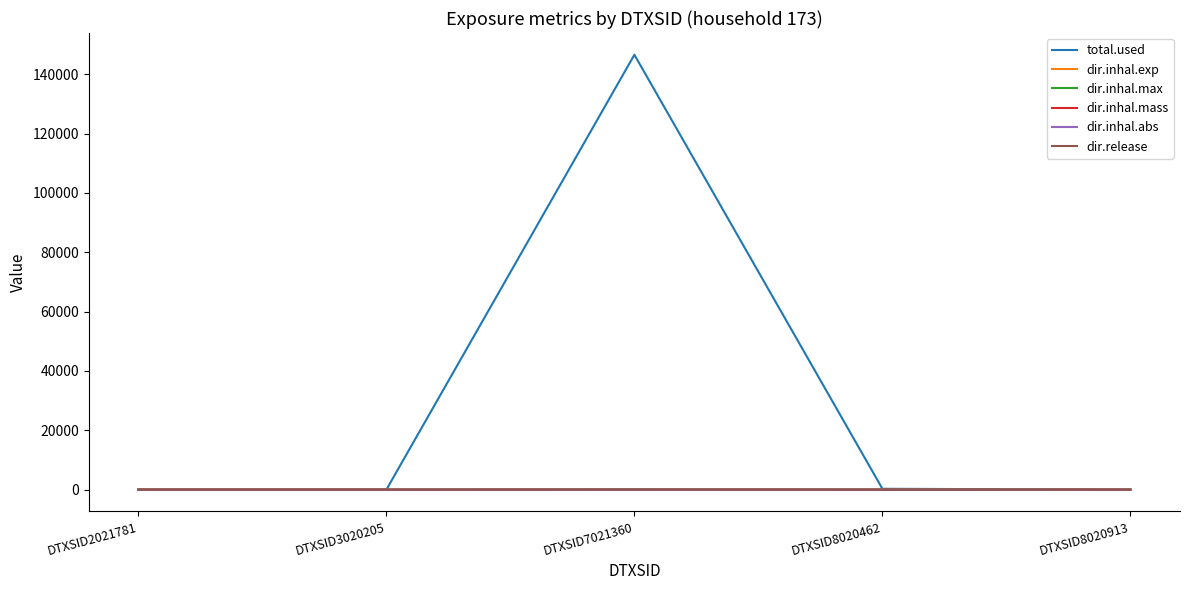

Is it true that total.used equals -67220.6 at DTXSID3020205?

False